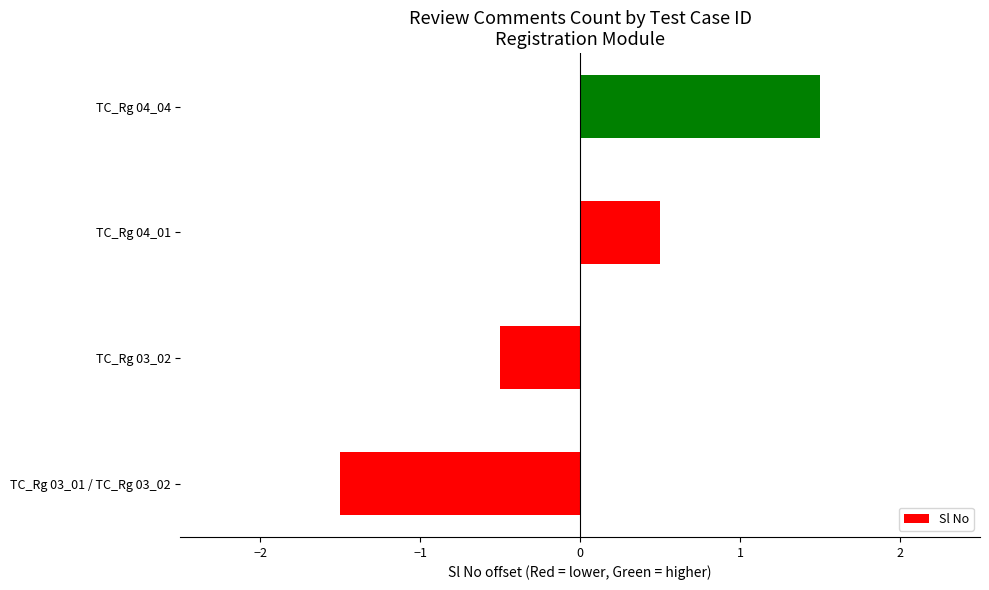

Between TC_Rg 03_01 / TC_Rg 03_02 and TC_Rg 04_04, which is larger?

TC_Rg 04_04